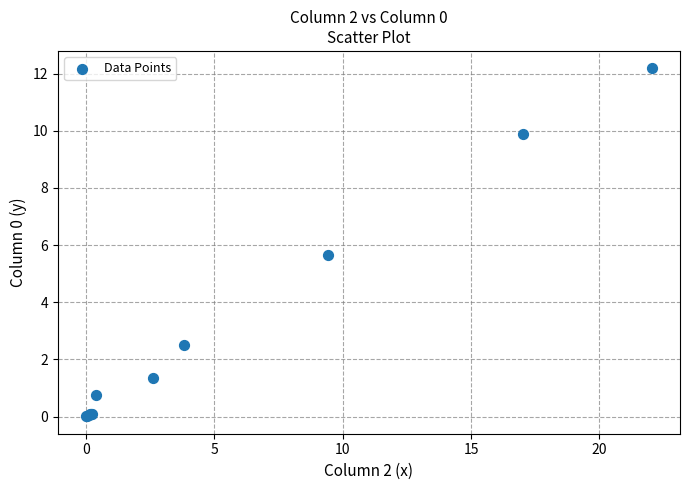

What Y value in the scatter plot is closest to 6?

5.7